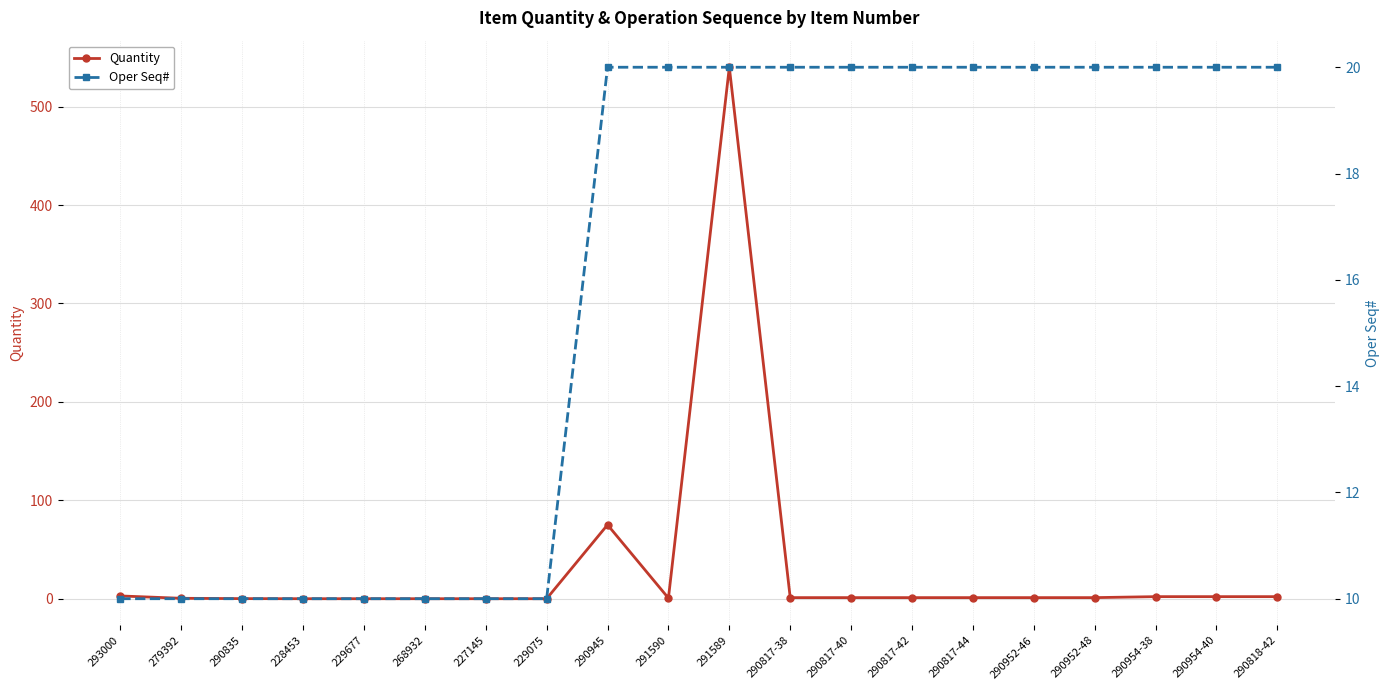

At how many categories does at least one series exceed 58?

2